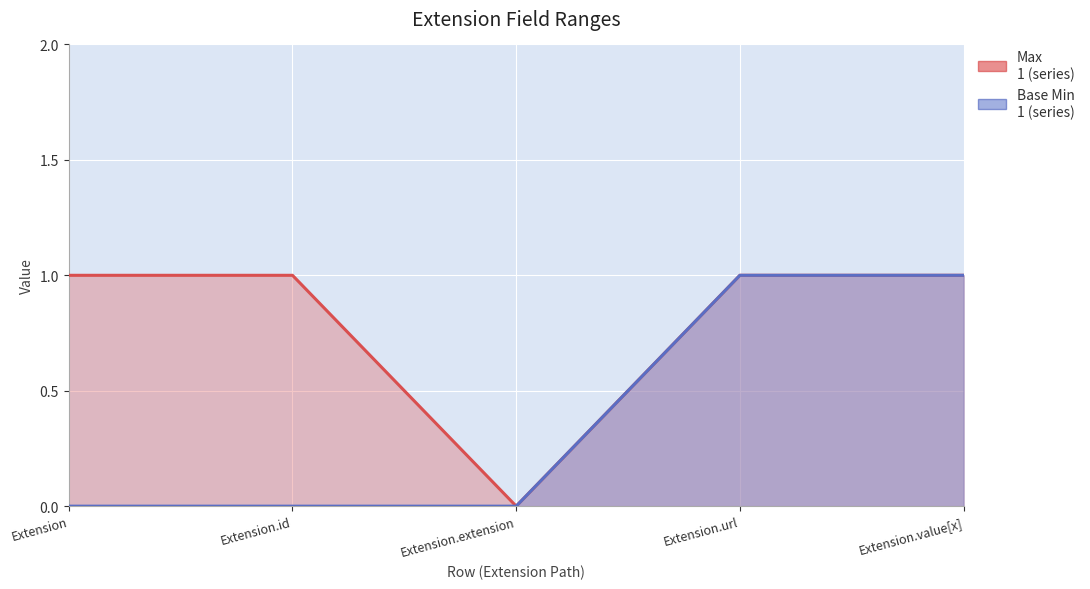

What is the difference between the second highest and minimum values in the Max series?

1